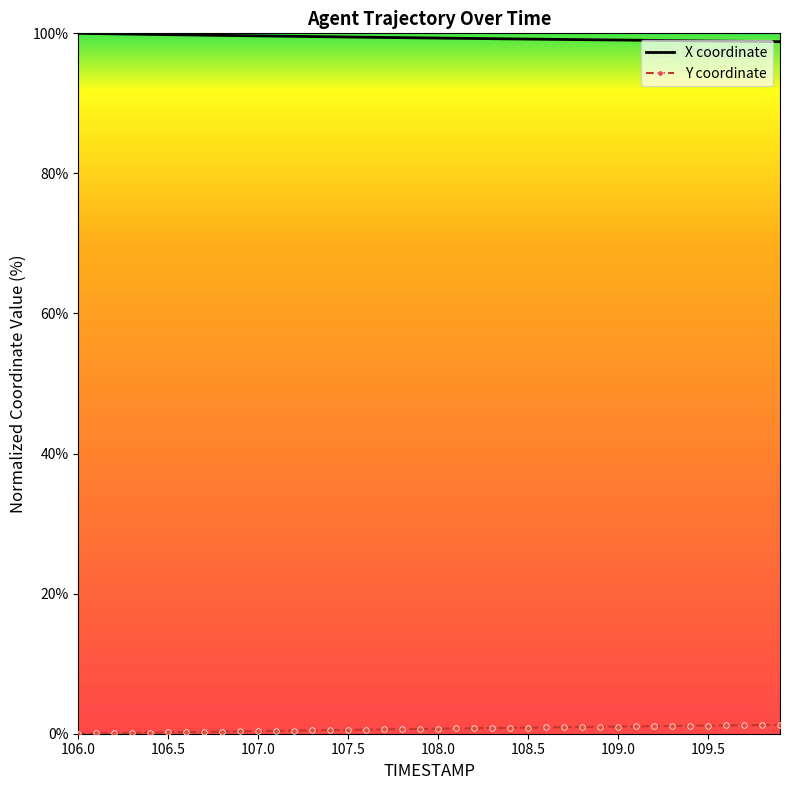

At 107.7, list the series in order from largest to smallest.

X, Y